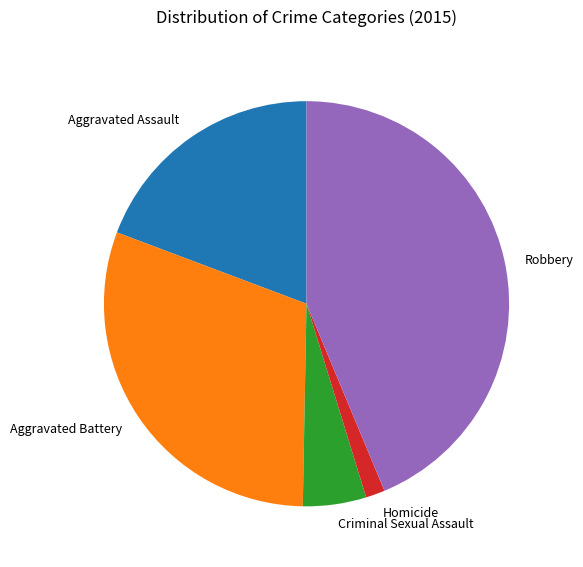

How many slices are in this pie chart?

5